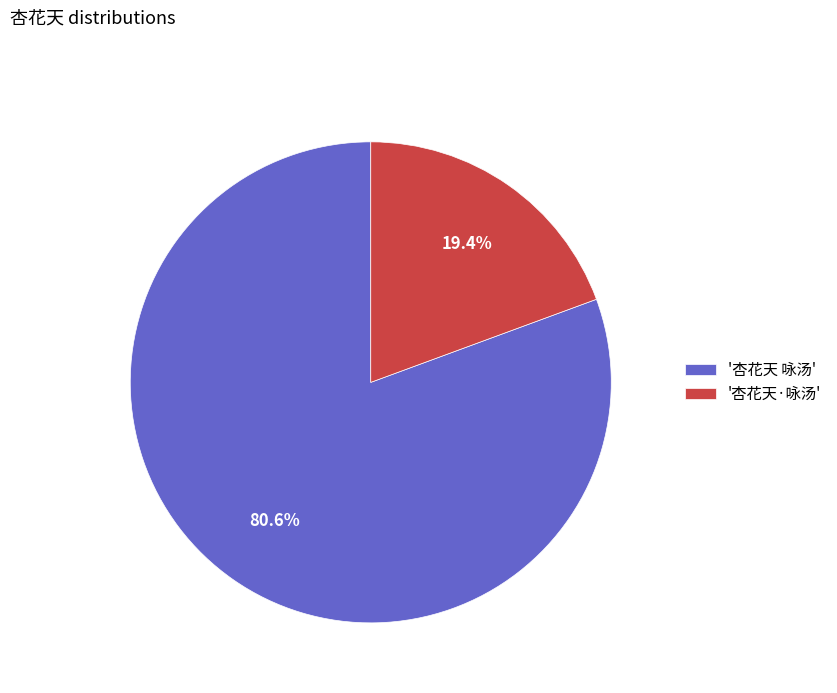

Rank the categories by value from lowest to highest.

'杏花天·咏汤', '杏花天 咏汤'